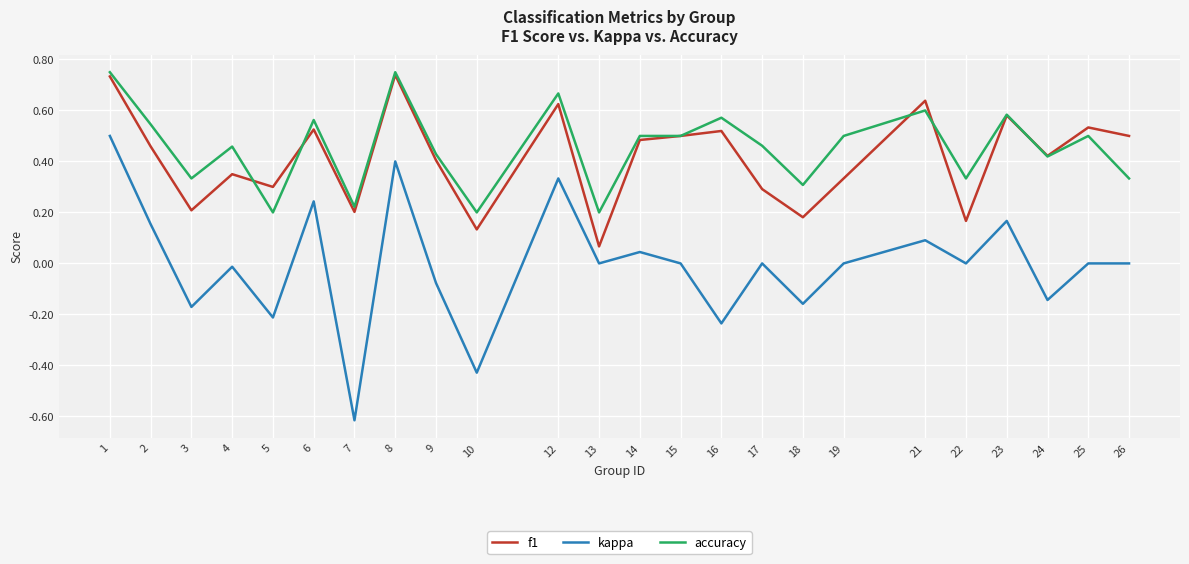

True or false: kappa and accuracy intersect in this chart.

False